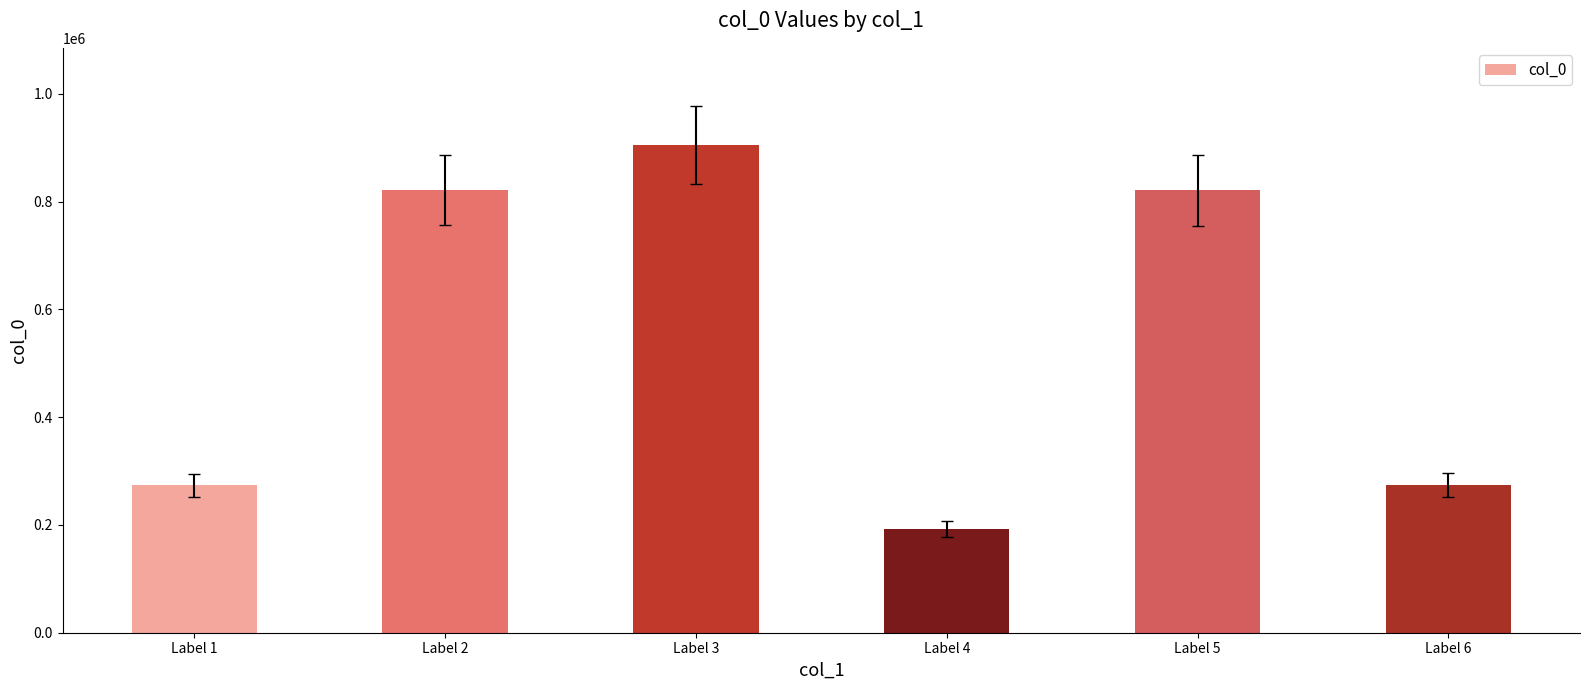

Is it true that the value at Label 6 is 398075?

False